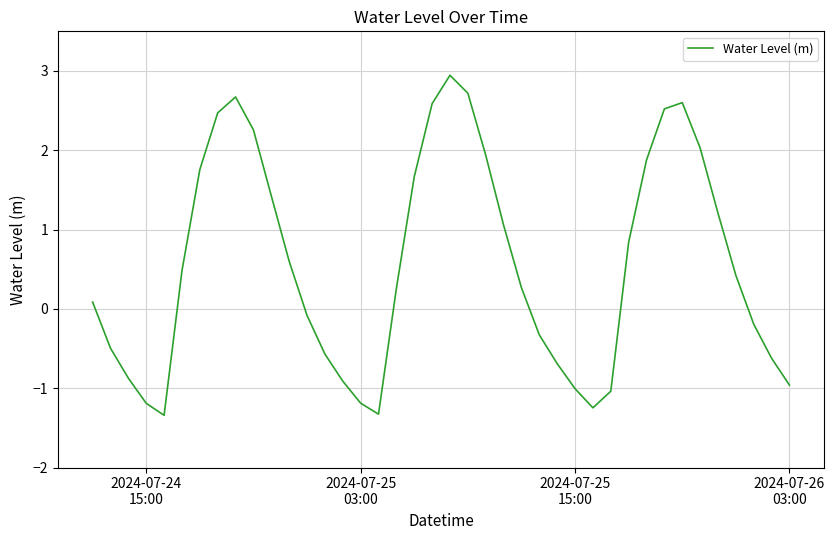

What is the difference between the maximum and minimum values?

4.3